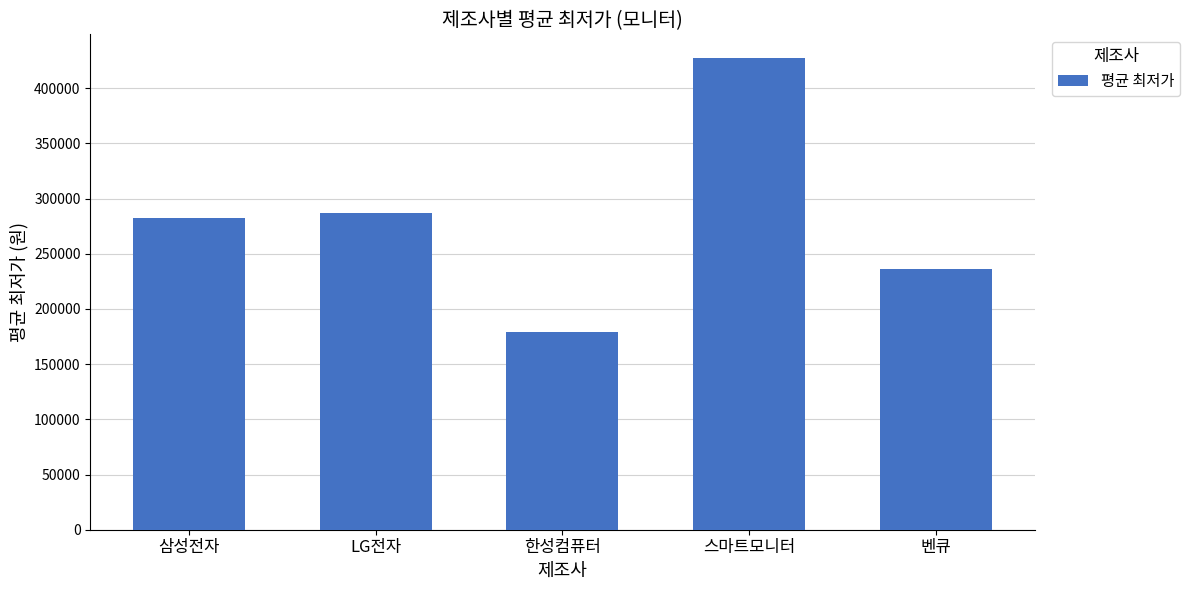

Rank the categories by value from lowest to highest.

한성컴퓨터, 벤큐, 삼성전자, LG전자, 스마트모니터